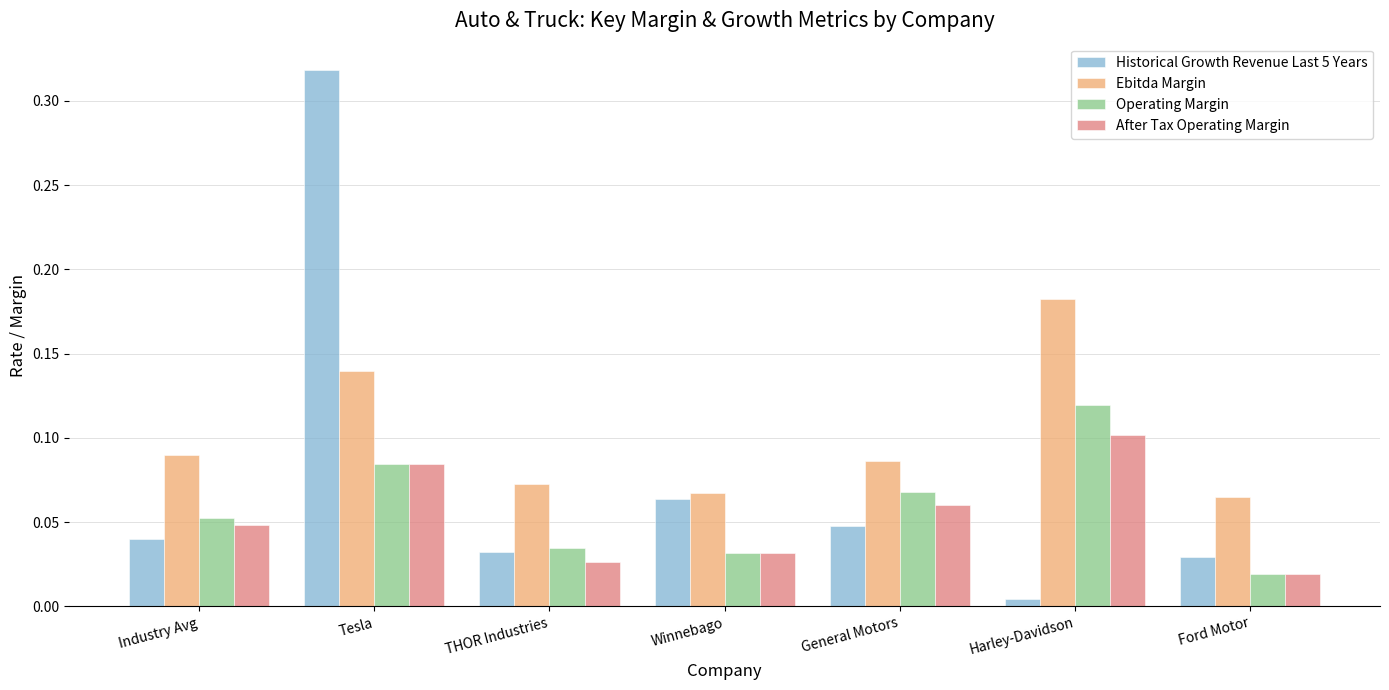

At how many categories does at least one series exceed 0?

7